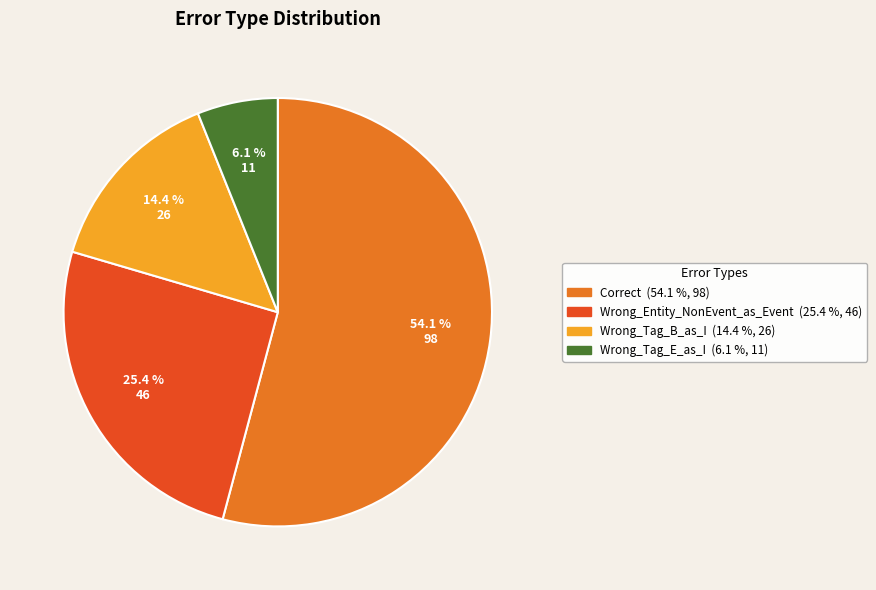

Count the number of slices in the pie.

4